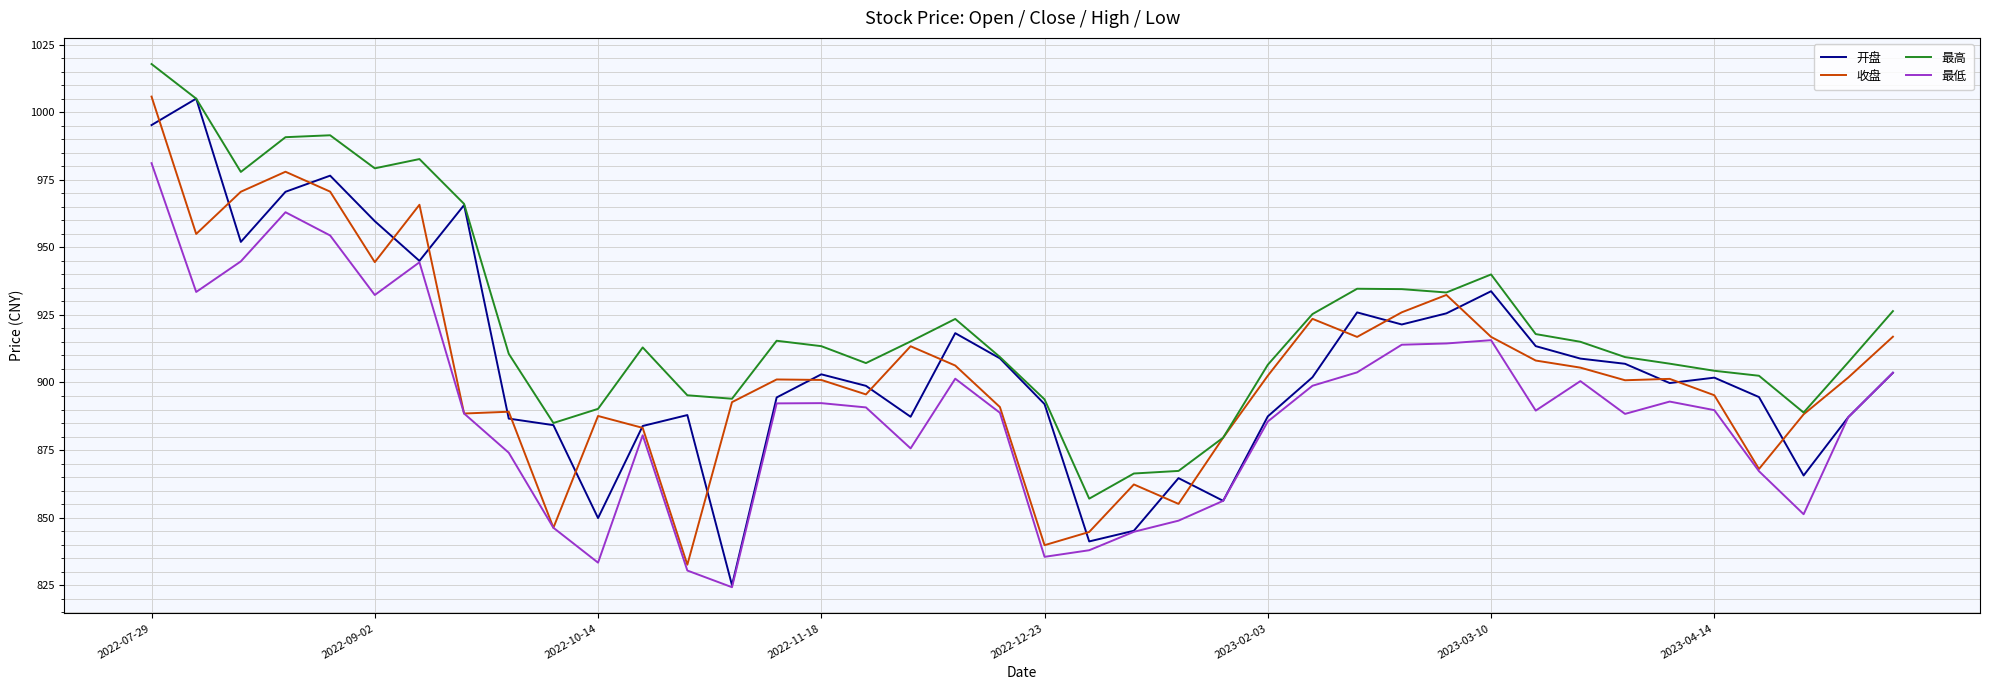

Which series has the largest total across all categories?

最高